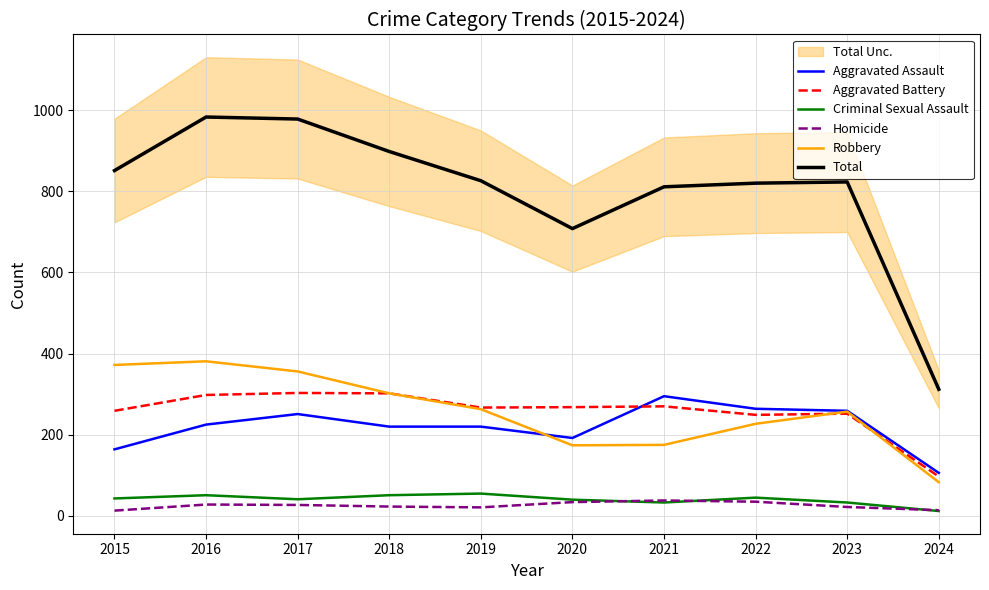

Rank the series at 2016 from highest to lowest value.

Total, Robbery, Aggravated Battery, Aggravated Assault, Criminal Sexual Assault, Homicide